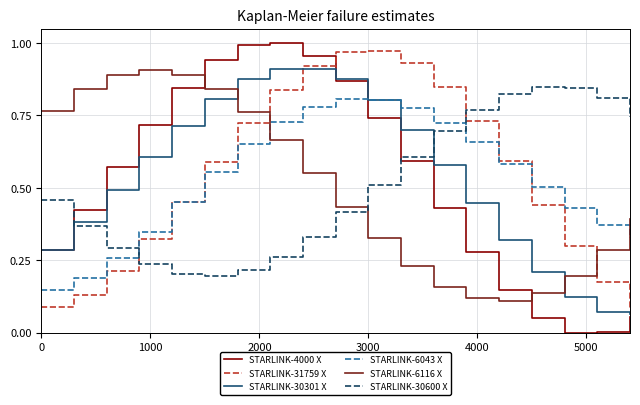

Which series has the largest range (max minus min)?

STARLINK-4000 X